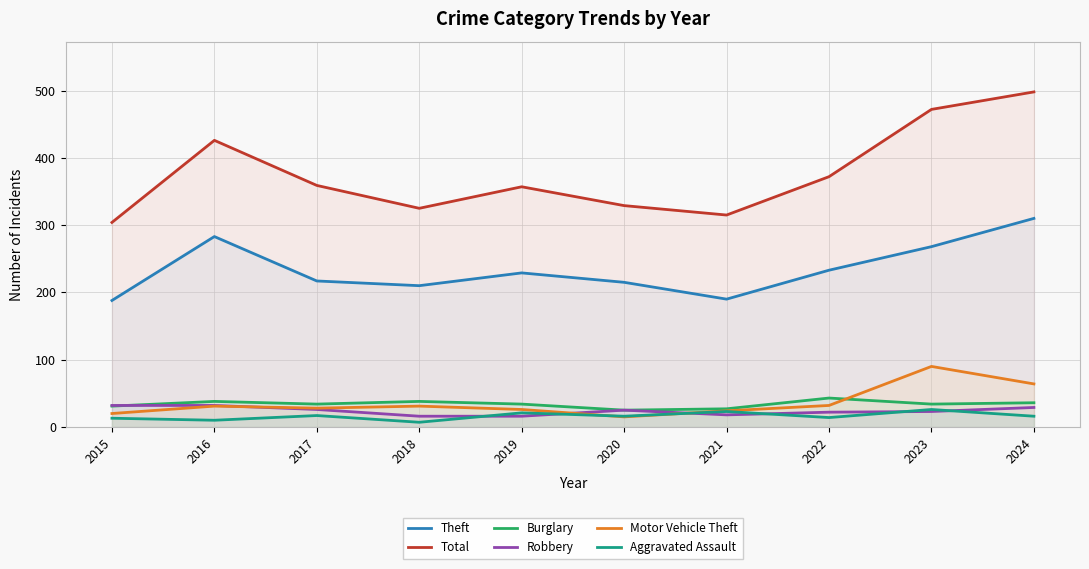

Which has a higher value, 2019 or 2018?

2019